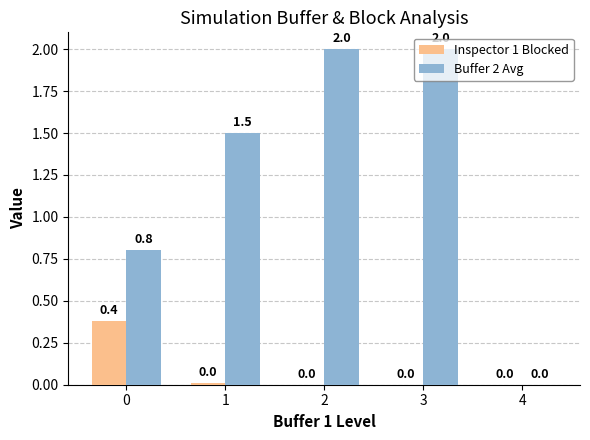

What is the average value of the Inspector 1 Blocked series?

0.1